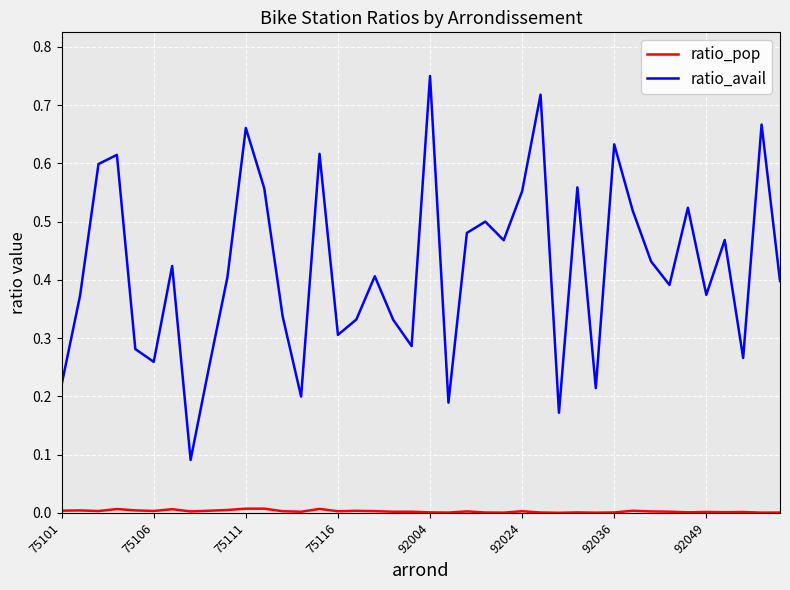

Which series has the largest total across all categories?

ratio_avail